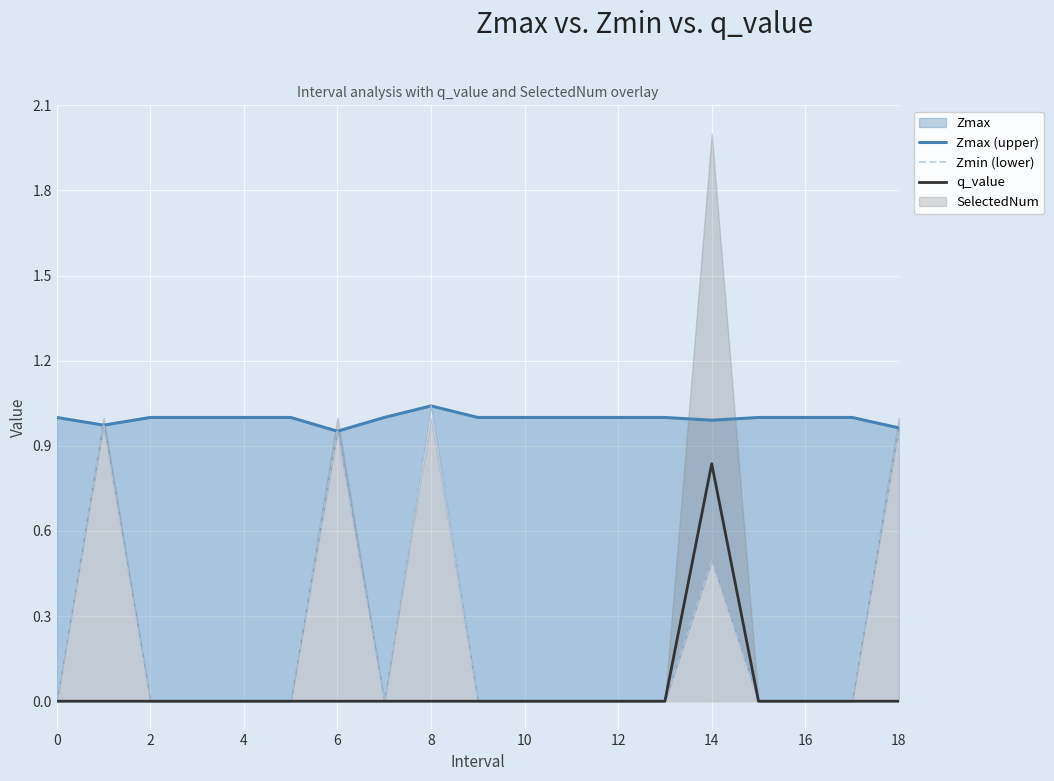

How many lines are shown in the chart?

3